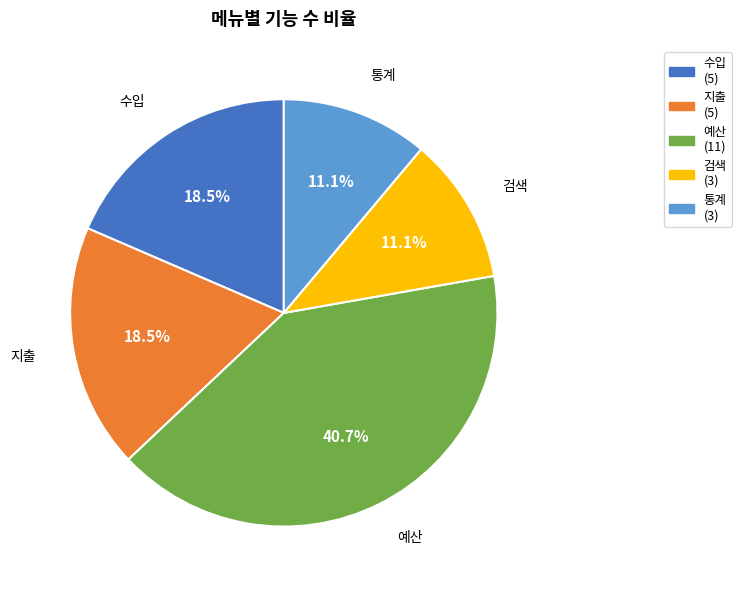

Is 예산 the majority of the pie?

No